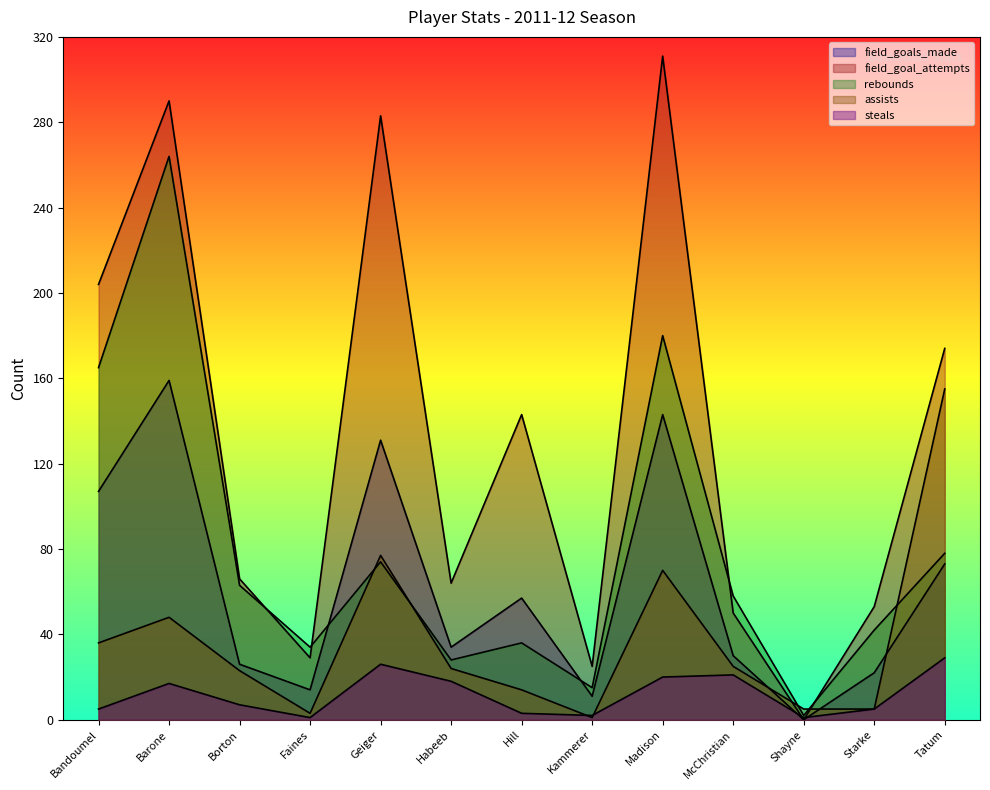

At which category is the sum across all series the highest?

Barone